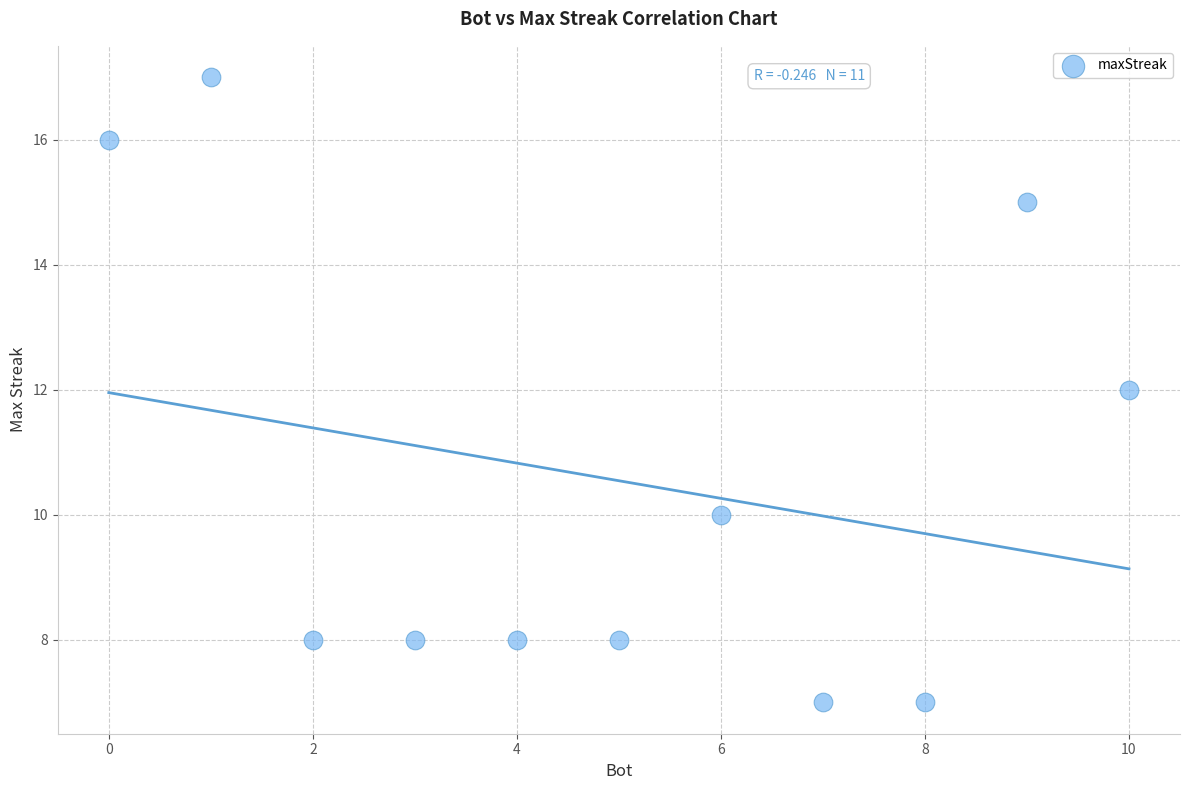

What is the average X value?

5